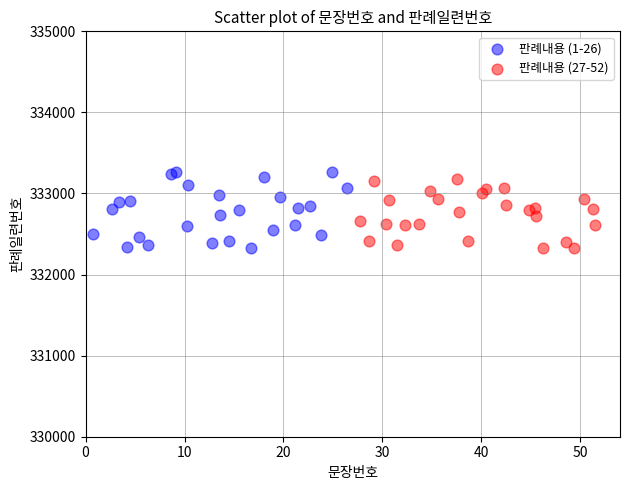

What are all the series names shown in the legend?

판례내용 (1-26), 판례내용 (27-52)